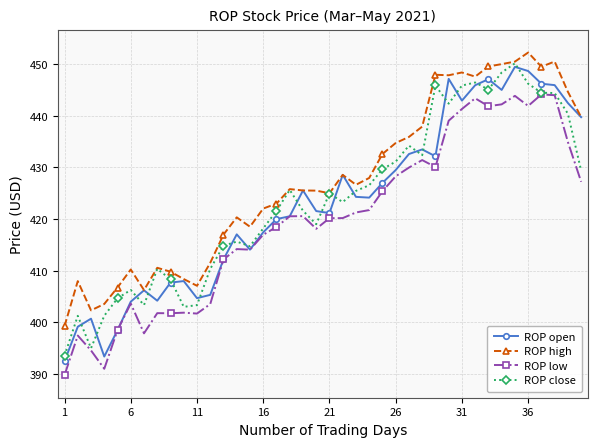

In ROP low, how many points are higher than both neighbors (excluding endpoints)?

10